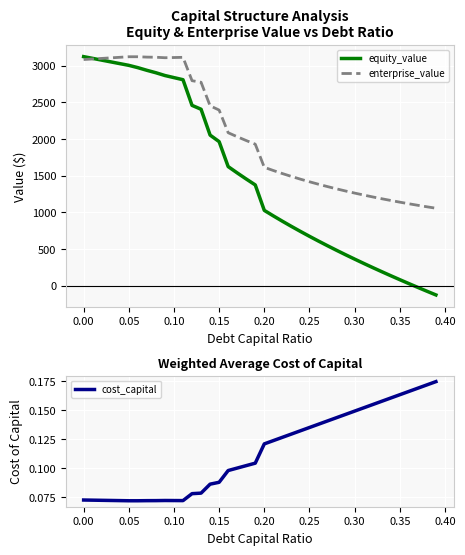

True or false: enterprise_value has a value of 3082.9 at 0.00.

True